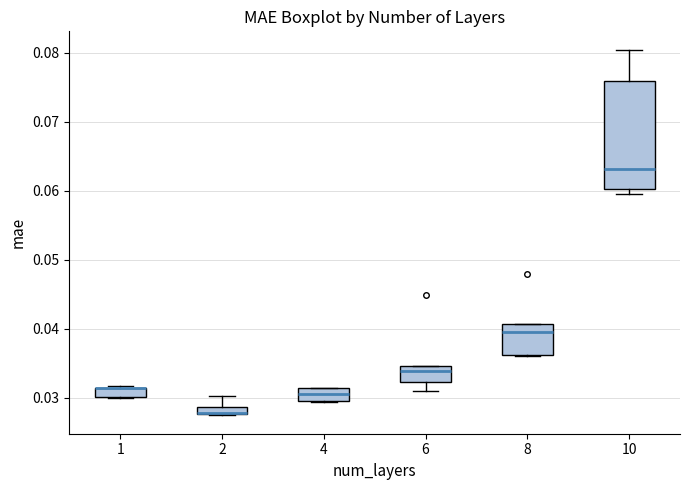

Where is the lower edge of the box at x = 4 on the y-axis? The values are not printed on the chart, so give them approximately, as read against the axis.

0.030